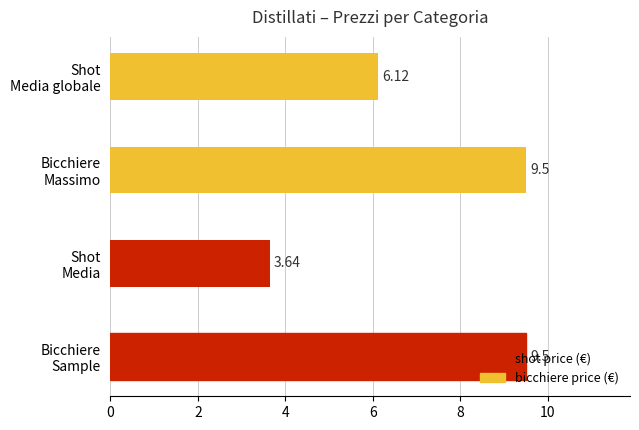

What is the difference between the maximum and minimum values?

5.9